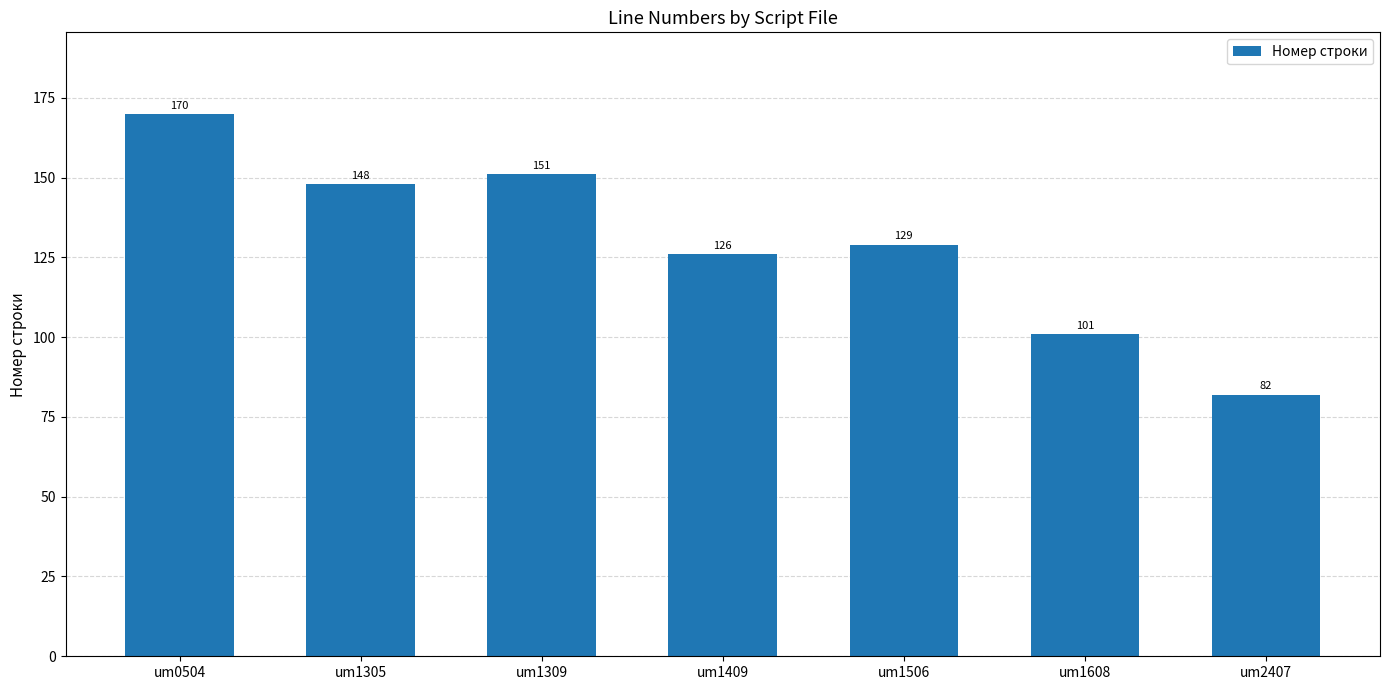

True or false: the data shows 170 at um0504.

True